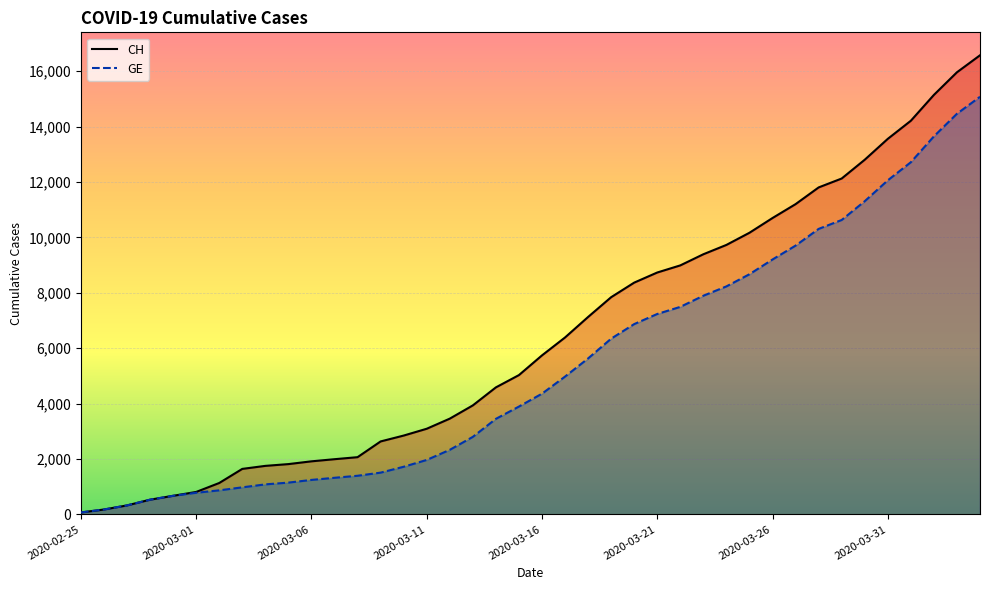

Rank the series by their maximum value, from lowest to highest.

GE, CH